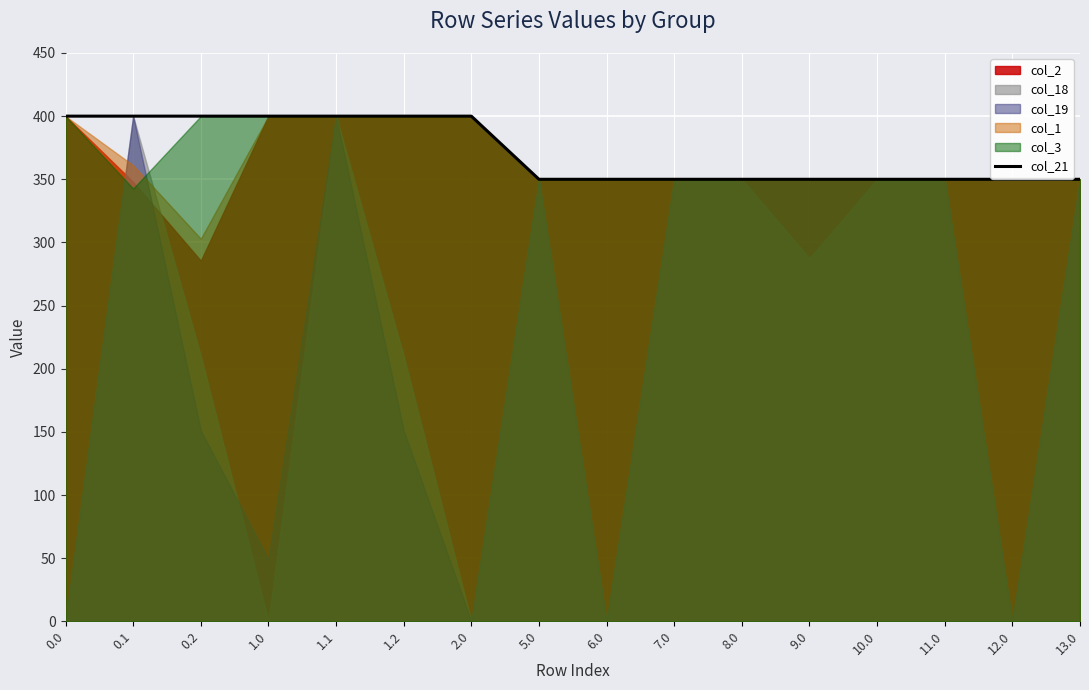

What is the difference between the maximum and minimum values?

50